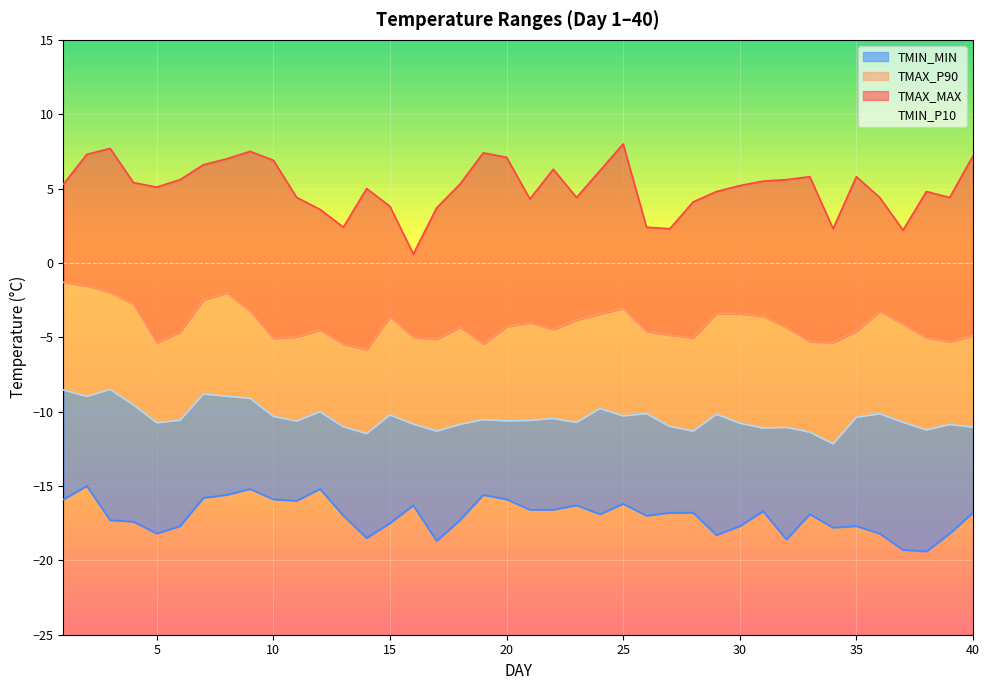

What is the minimum value for TMAX_MAX?

0.6